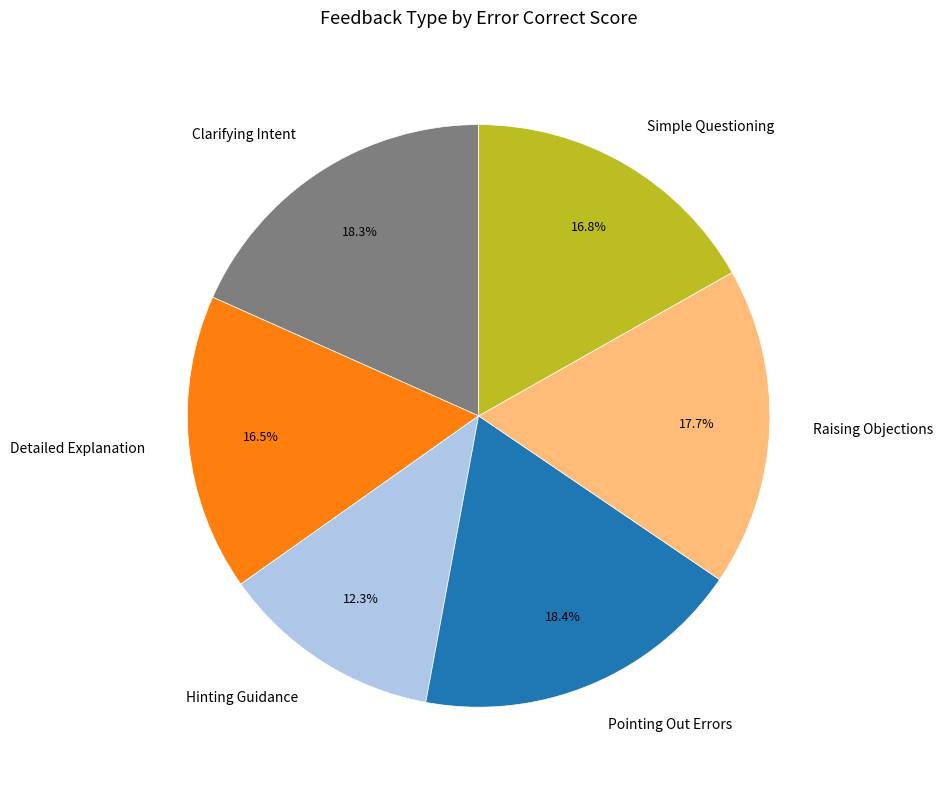

To the nearest percent, what is the difference between the Clarifying Intent and Hinting Guidance slice percentages?

6%